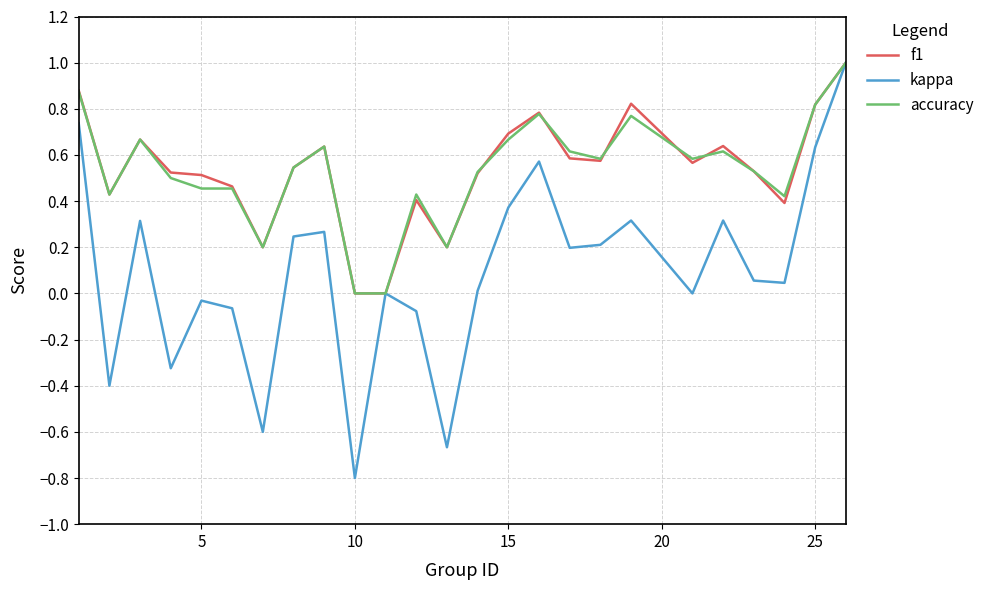

Which series has the largest range (max minus min)?

kappa